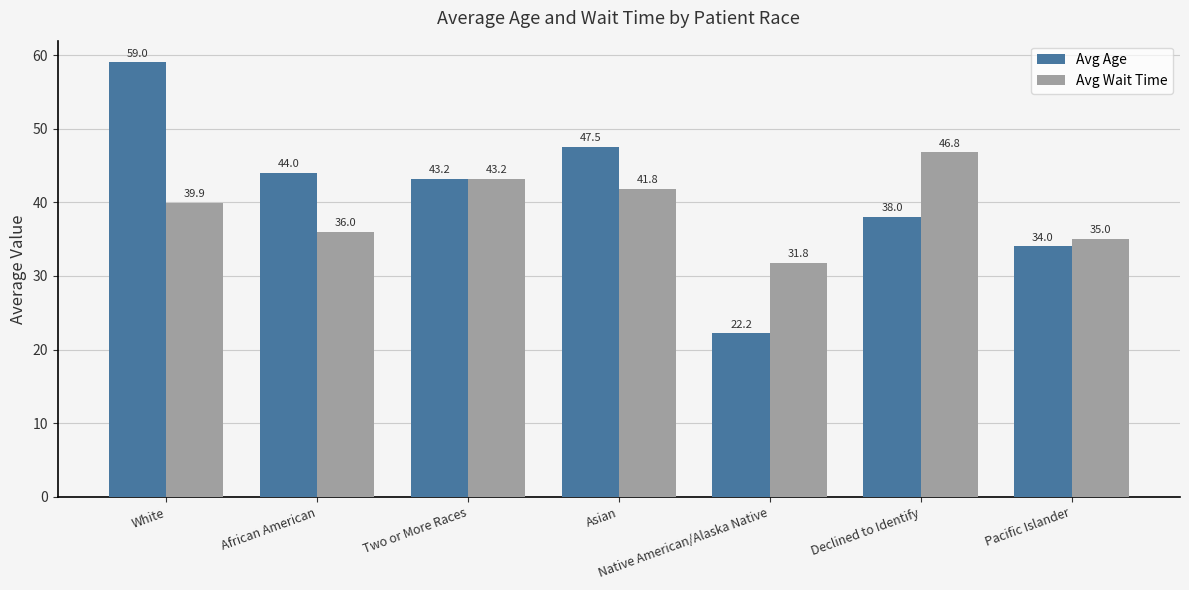

Is the value of Avg Age at Asian greater than the value of Avg Wait Time at Asian?

Yes